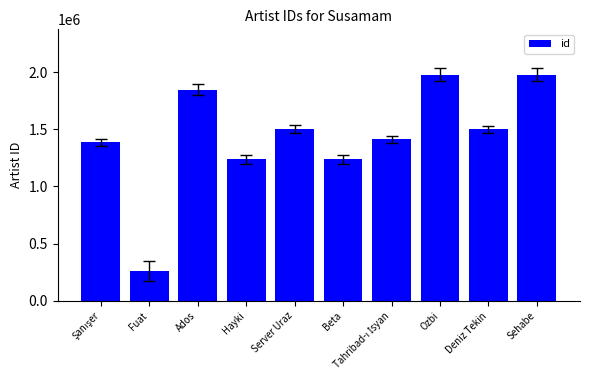

What is the sum of all values?

14338058